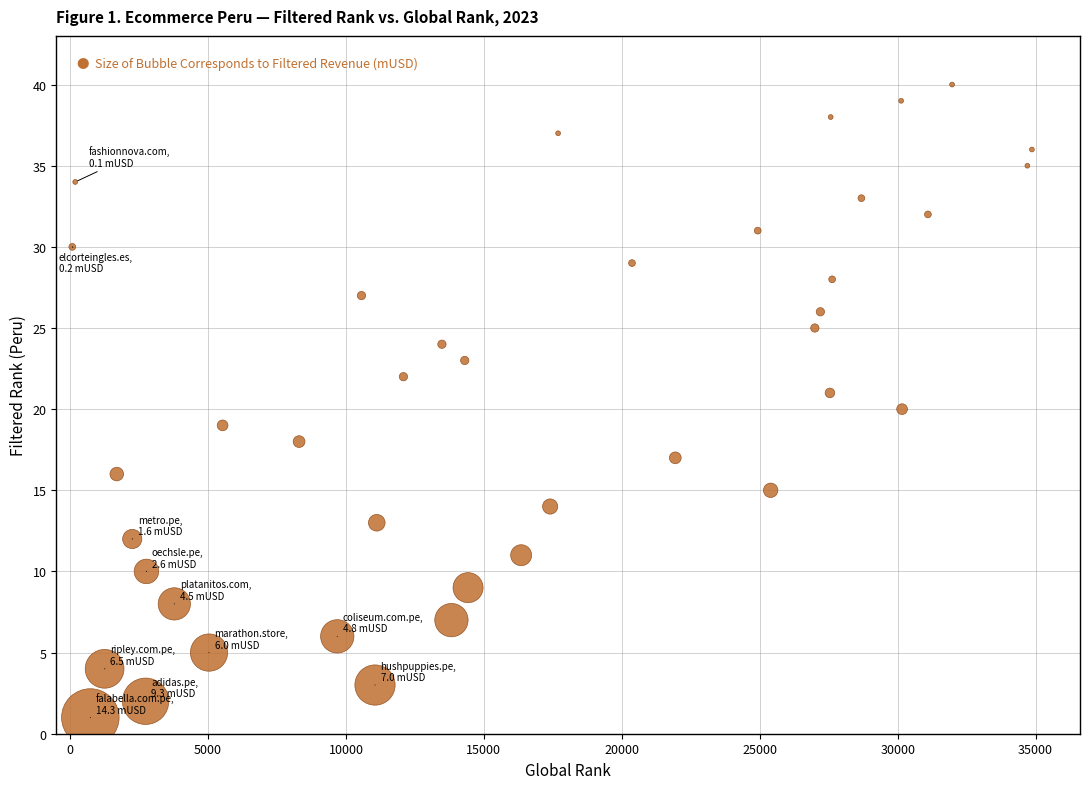

What is the range of X values (max minus min)?

34786